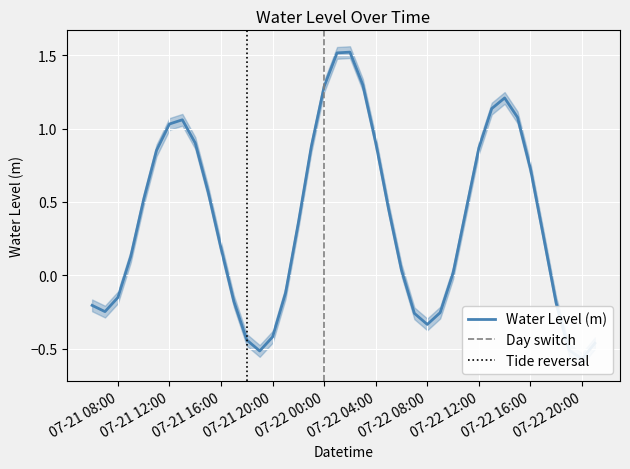

List the labels in order of value, largest first.

2025-07-22 02:00:00, 2025-07-22 01:00:00, 2025-07-22 03:00:00, 2025-07-22 00:00:00, 2025-07-22 14:00:00, 2025-07-22 13:00:00, 2025-07-22 15:00:00, 2025-07-21 13:00:00, 2025-07-21 12:00:00, 2025-07-22 04:00:00, 2025-07-21 14:00:00, 2025-07-21 23:00:00, 2025-07-22 12:00:00, 2025-07-21 11:00:00, 2025-07-22 16:00:00, 2025-07-21 15:00:00, 2025-07-21 10:00:00, 2025-07-22 05:00:00, 2025-07-22 11:00:00, 2025-07-21 22:00:00, 2025-07-22 17:00:00, 2025-07-21 16:00:00, 2025-07-21 09:00:00, 2025-07-22 06:00:00, 2025-07-22 10:00:00, 2025-07-21 21:00:00, 2025-07-21 08:00:00, 2025-07-21 17:00:00, 2025-07-22 18:00:00, 2025-07-21 06:00:00, 2025-07-21 07:00:00, 2025-07-22 09:00:00, 2025-07-22 07:00:00, 2025-07-22 08:00:00, 2025-07-21 20:00:00, 2025-07-21 18:00:00, 2025-07-22 21:00:00, 2025-07-22 19:00:00, 2025-07-21 19:00:00, 2025-07-22 20:00:00